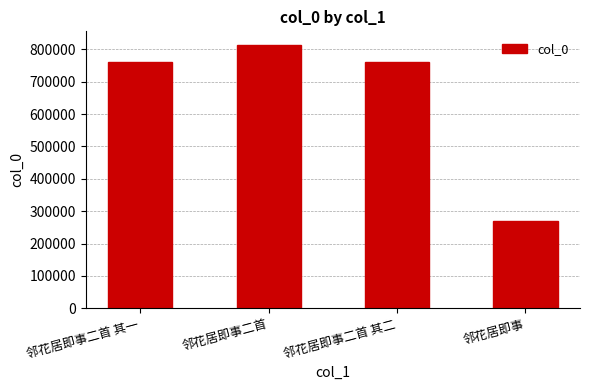

What position from the left is 邻花居即事二首?

2